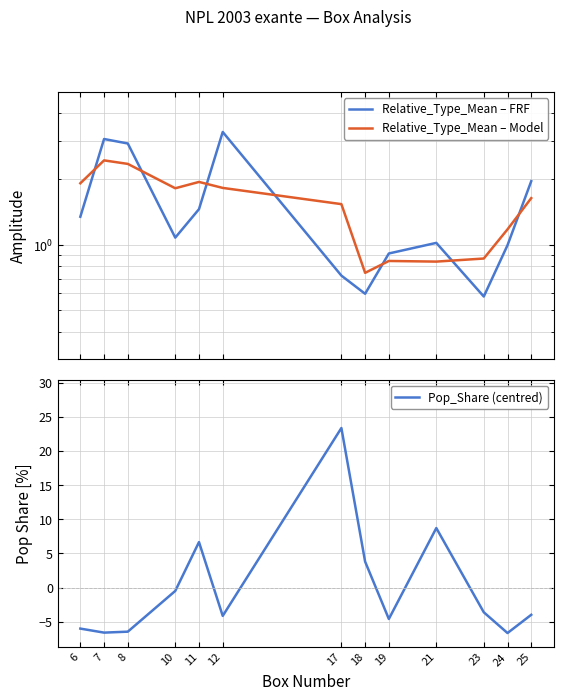

Reading left to right, extract all data points from this chart.

Relative_Type_Mean – FRF: 6=1.3	7=3.1	8=2.9	10=1.1	11=1.5	12=3.3	17=0.7	18=0.6	19=0.9	21=1.0	23=0.6	24=1.0	25=2.0
Relative_Type_Mean – Model: 6=1.9	7=2.4	8=2.3	10=1.8	11=1.9	12=1.8	17=1.5	18=0.7	19=0.8	21=0.8	23=0.9	24=1.2	25=1.6
Pop_Share (centred): 6=-6.0	7=-6.6	8=-6.5	10=-0.5	11=6.7	12=-4.1	17=23.3	18=3.8	19=-4.6	21=8.7	23=-3.6	24=-6.7	25=-4.0